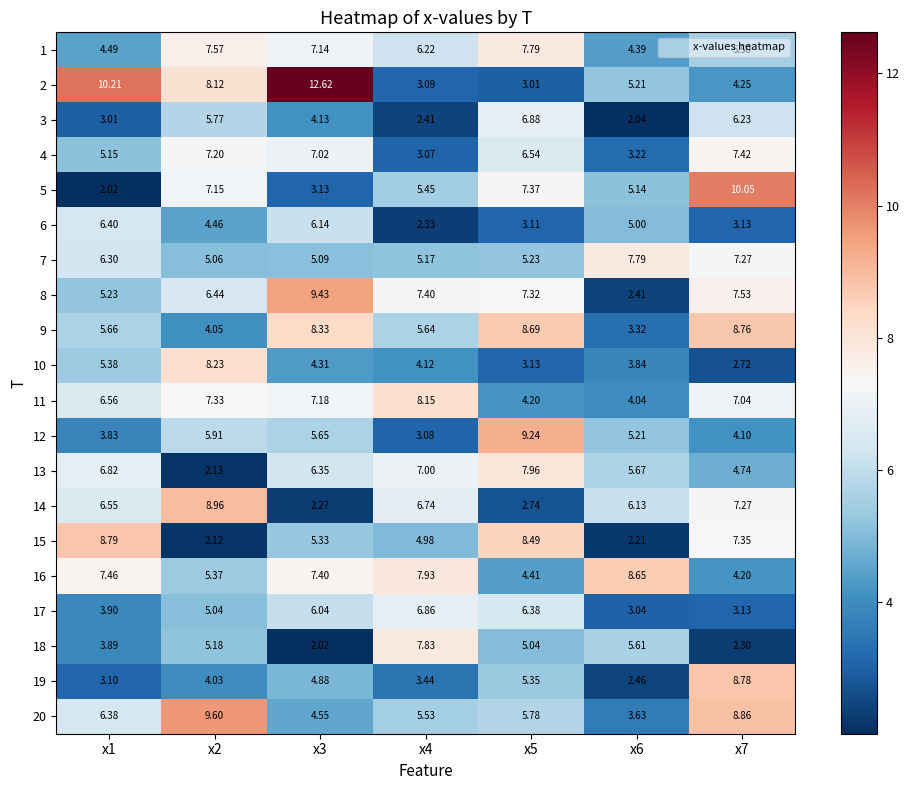

What is the total value across all series at x2?

119.7